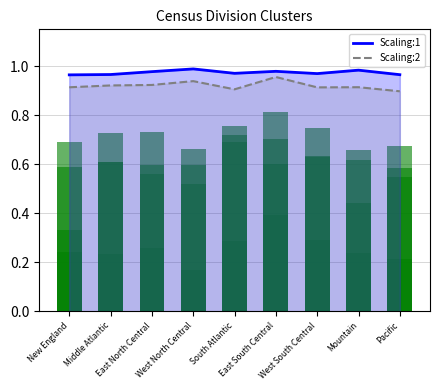

Is the value of Cluster 1 (I30E80) at West South Central greater than the value of Cluster 3 (I30E20) at East South Central?

Yes